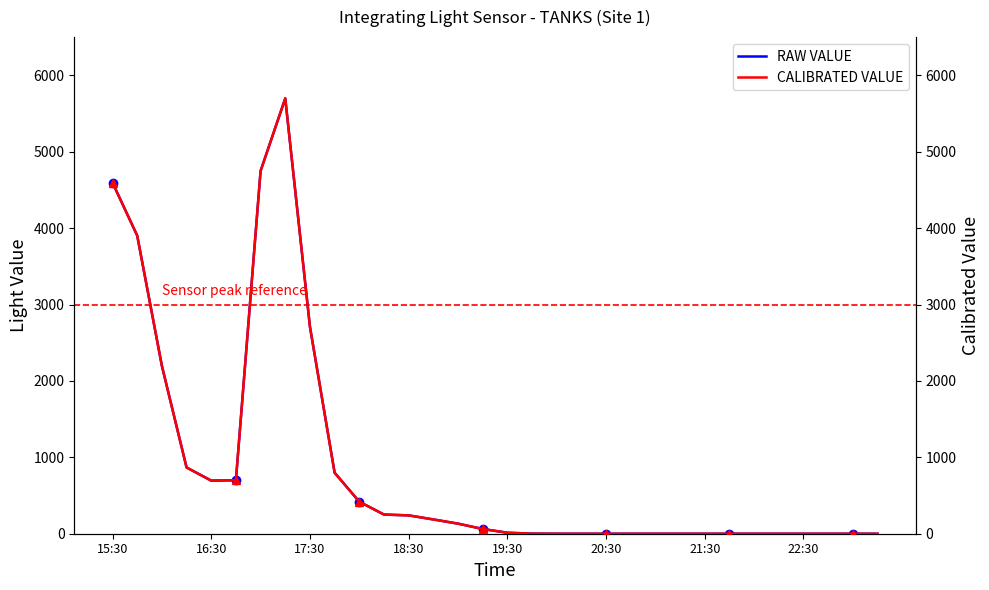

At which label does RAW VALUE first exceed 62?

15:30